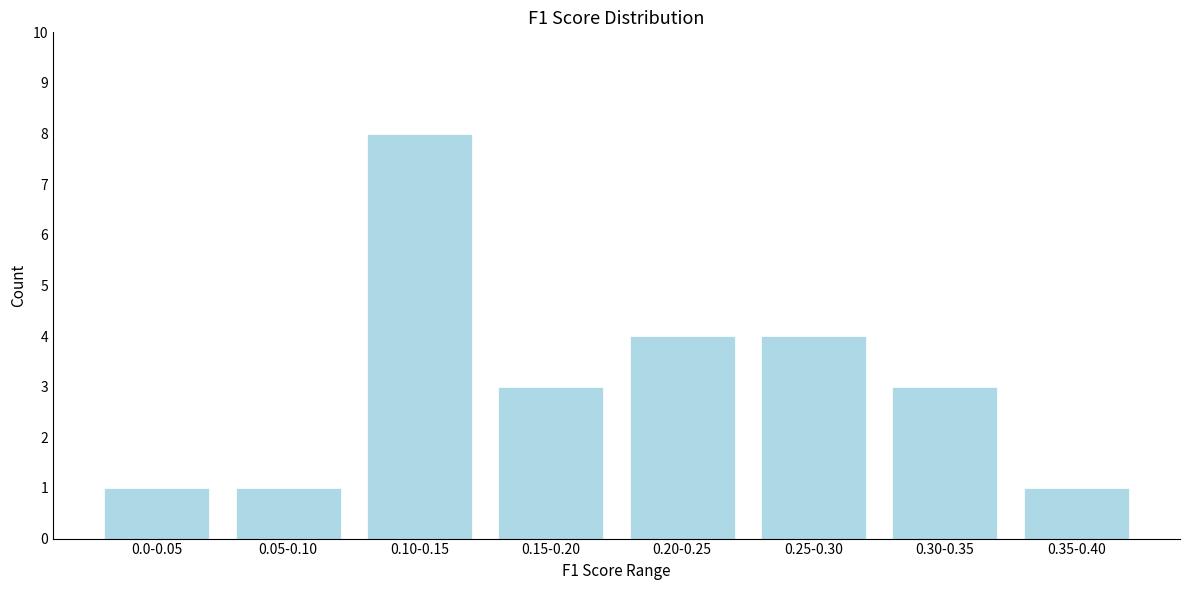

Reading left to right, what are all the values shown in this chart?

1	1	8	3	4	4	3	1